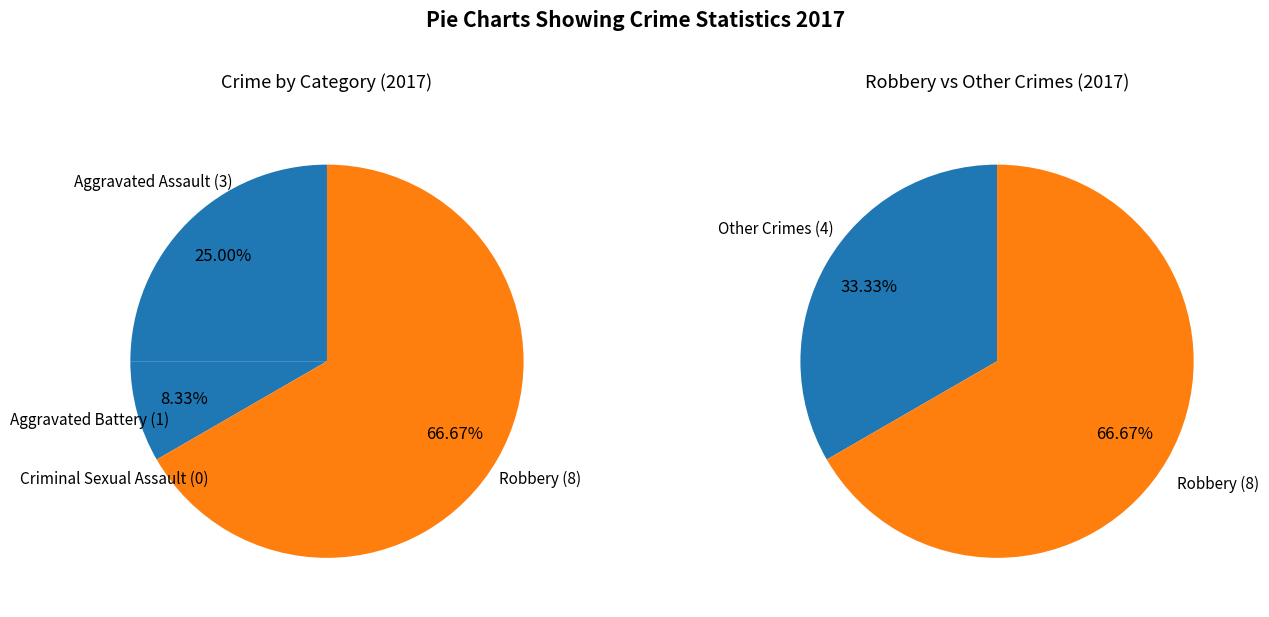

Combined, do Criminal Sexual Assault and Aggravated Assault account for over 50%?

No